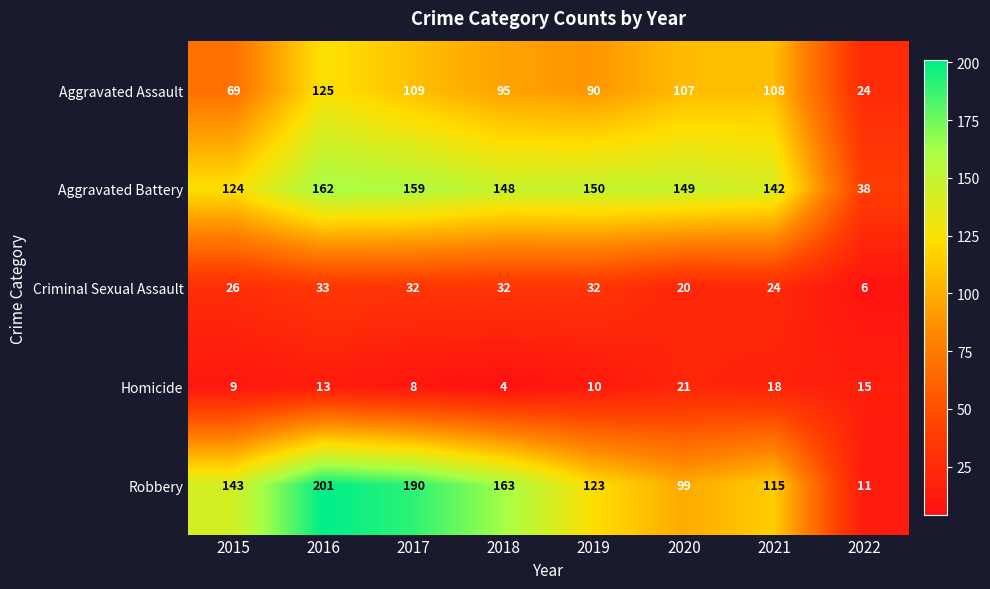

What is the difference between the second highest and minimum values in the Aggravated Assault series?

85